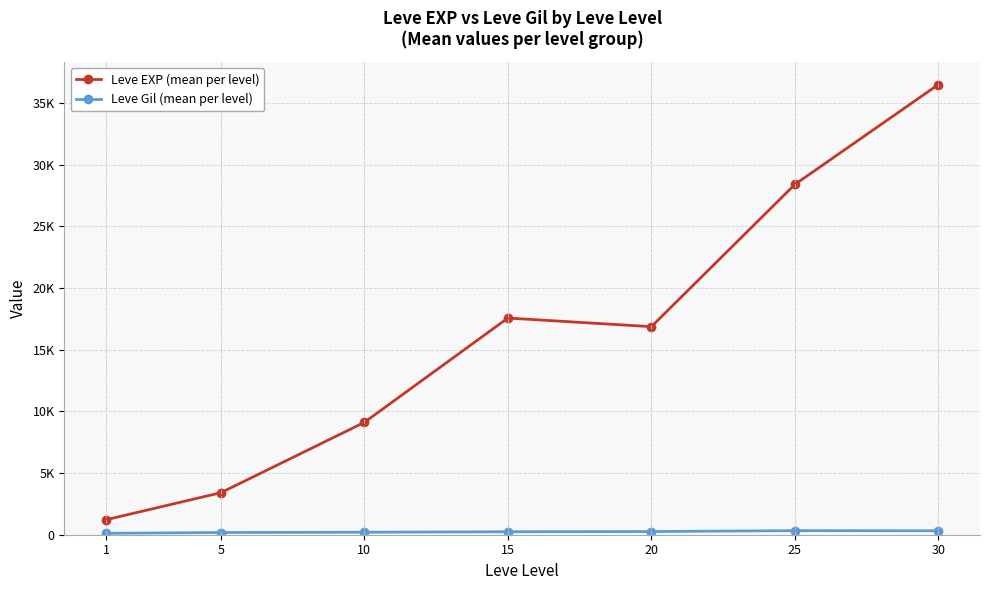

Does the chart have visible grid lines?

Yes